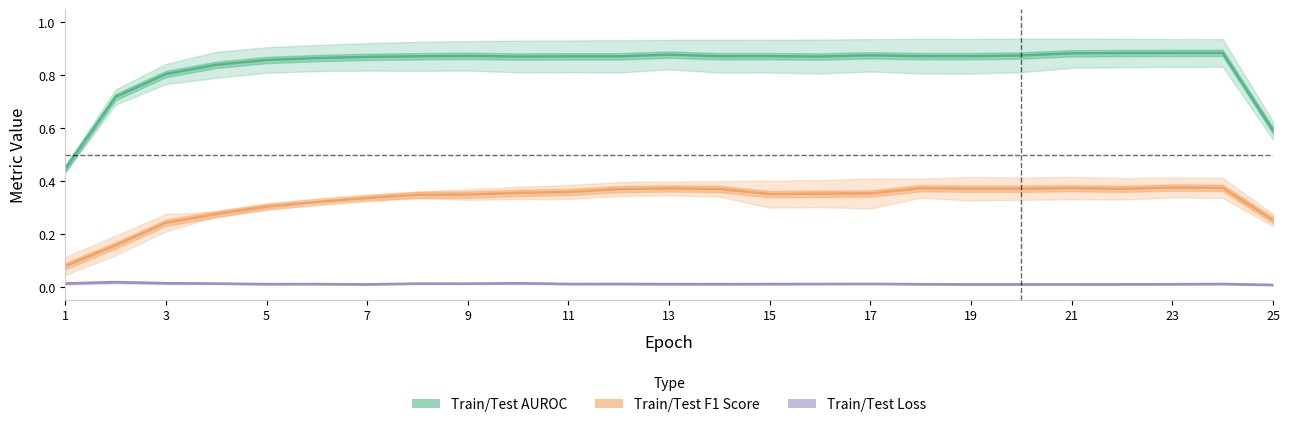

How many interior local peaks does the Train/Test AUROC series have?

5